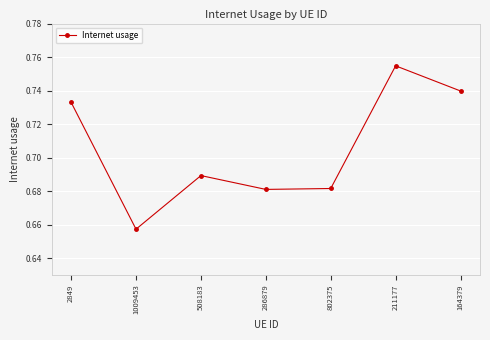

What is the sum of the values at 2849 and 802375?

1.4